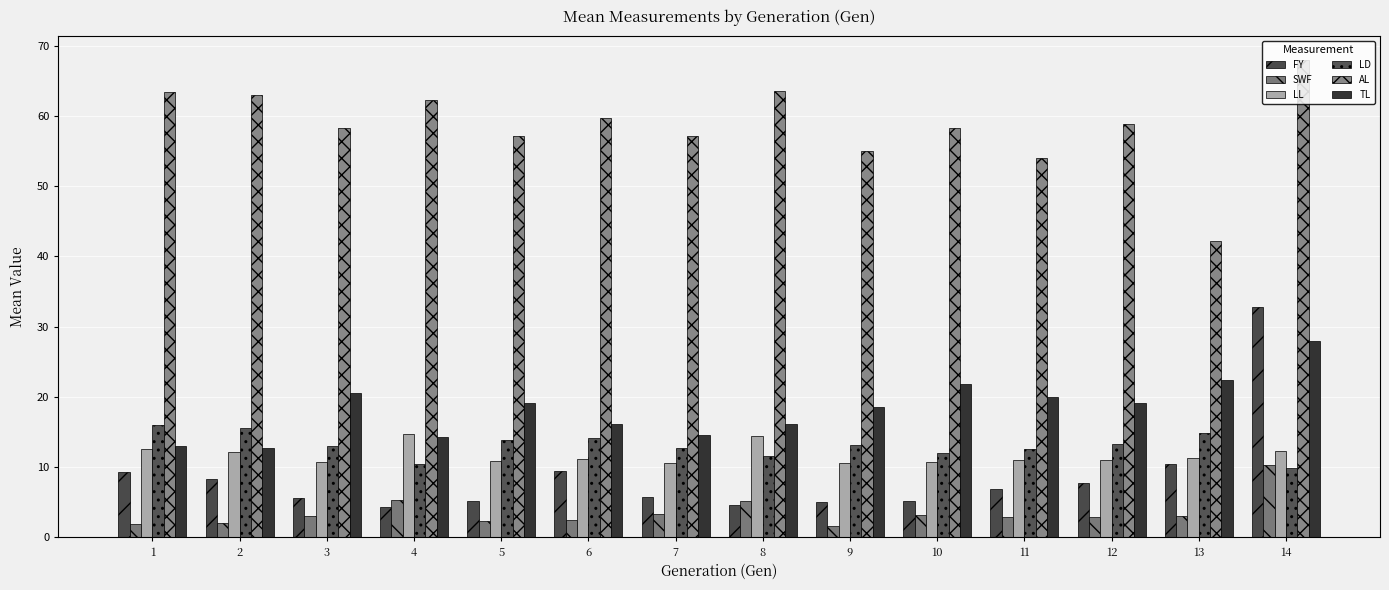

What is the sum of the SWF values at 10 and 12?

6.1